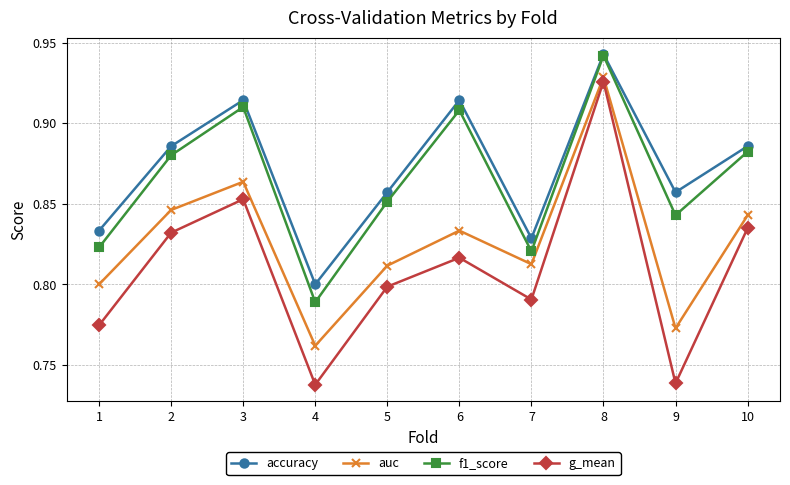

At which label is f1_score closest to 0?

4